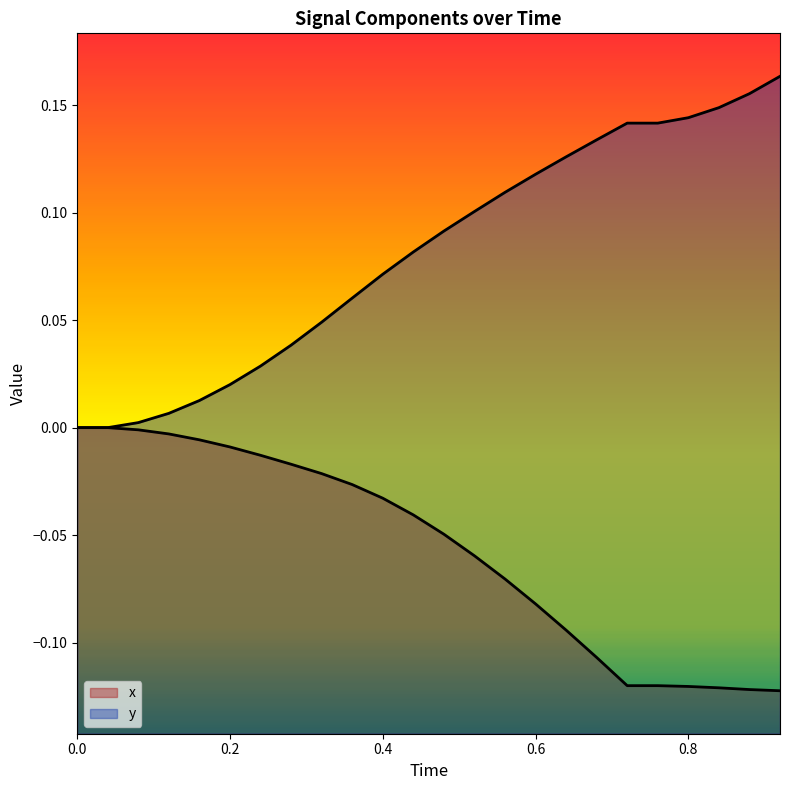

Reading left to right, extract all data points from this chart.

x: 0.0=0.0	0.04=0.0	0.08=-0.0	0.12=-0.0	0.16=-0.0	0.2=-0.0	0.24=-0.0	0.28=-0.0	0.32=-0.0	0.36=-0.0	0.4=-0.0	0.44=-0.0	0.48=-0.0	0.52=-0.1	0.56=-0.1	0.6=-0.1	0.64=-0.1	0.68=-0.1	0.72=-0.1	0.76=-0.1	0.8=-0.1	0.84=-0.1	0.88=-0.1	0.92=-0.1
y: 0.0=0.0	0.04=0.0	0.08=0.0	0.12=0.0	0.16=0.0	0.2=0.0	0.24=0.0	0.28=0.0	0.32=0.0	0.36=0.1	0.4=0.1	0.44=0.1	0.48=0.1	0.52=0.1	0.56=0.1	0.6=0.1	0.64=0.1	0.68=0.1	0.72=0.1	0.76=0.1	0.8=0.1	0.84=0.1	0.88=0.2	0.92=0.2